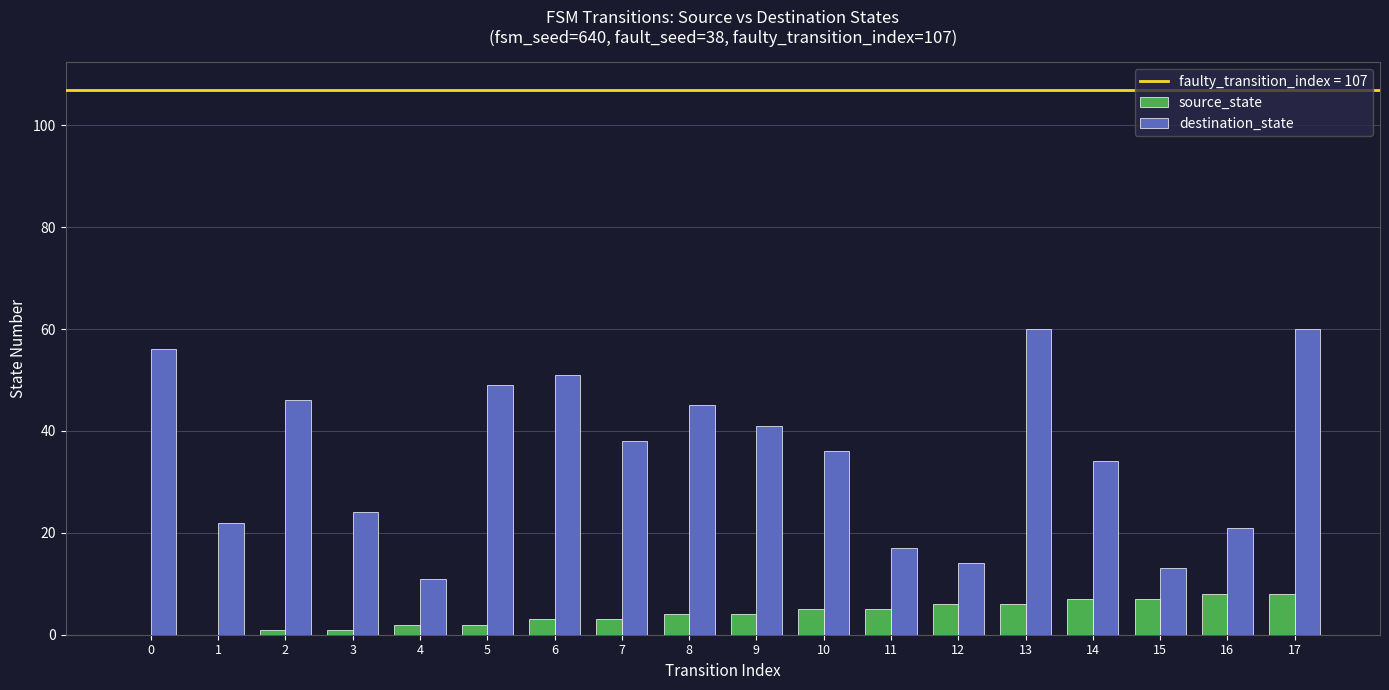

Is the value of destination_state at 11 greater than the value of source_state at 1?

Yes